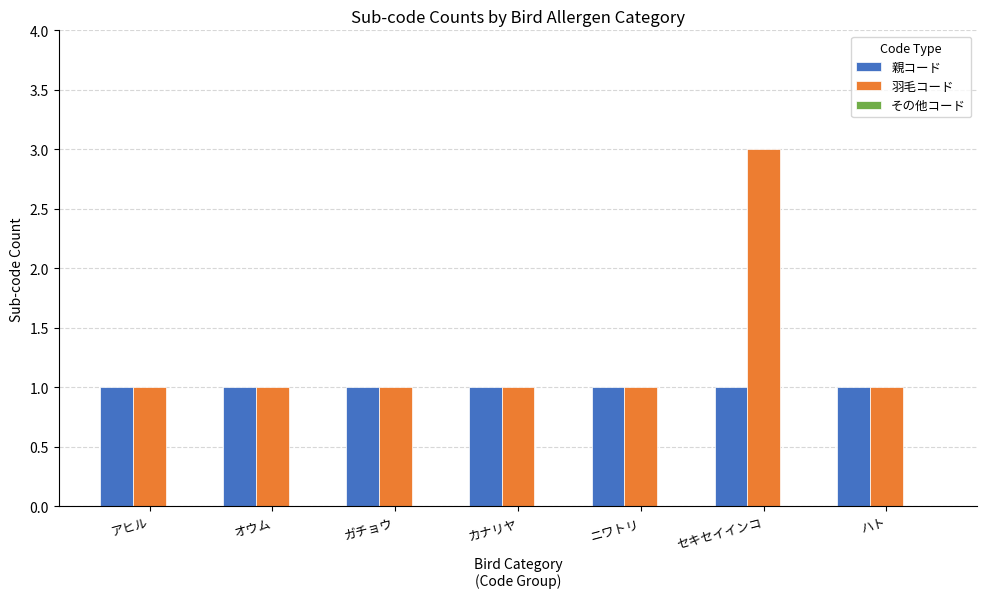

Does the chart contain any negative values?

No